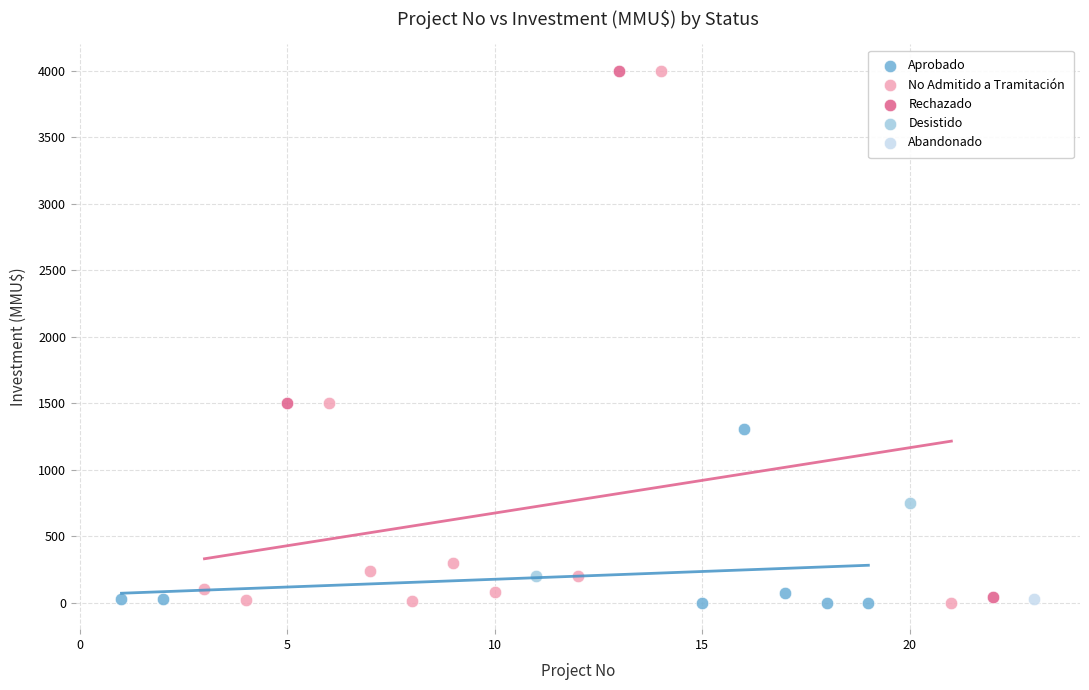

What are all the series names shown in the legend?

Aprobado, No Admitido a Tramitación, Rechazado, Desistido, Abandonado